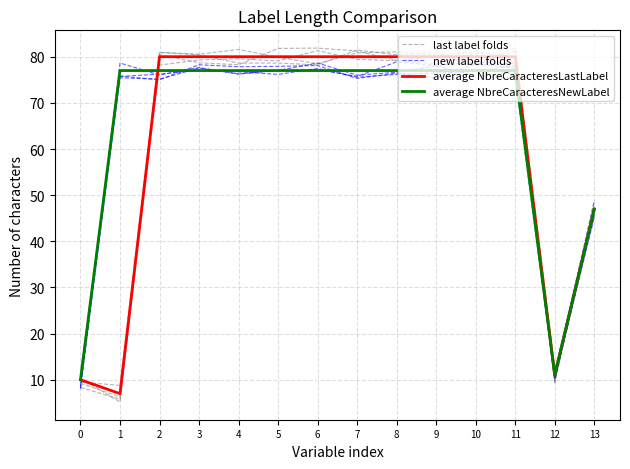

What are all the series names shown in the legend?

last label folds, new label folds, average NbreCaracteresLastLabel, average NbreCaracteresNewLabel